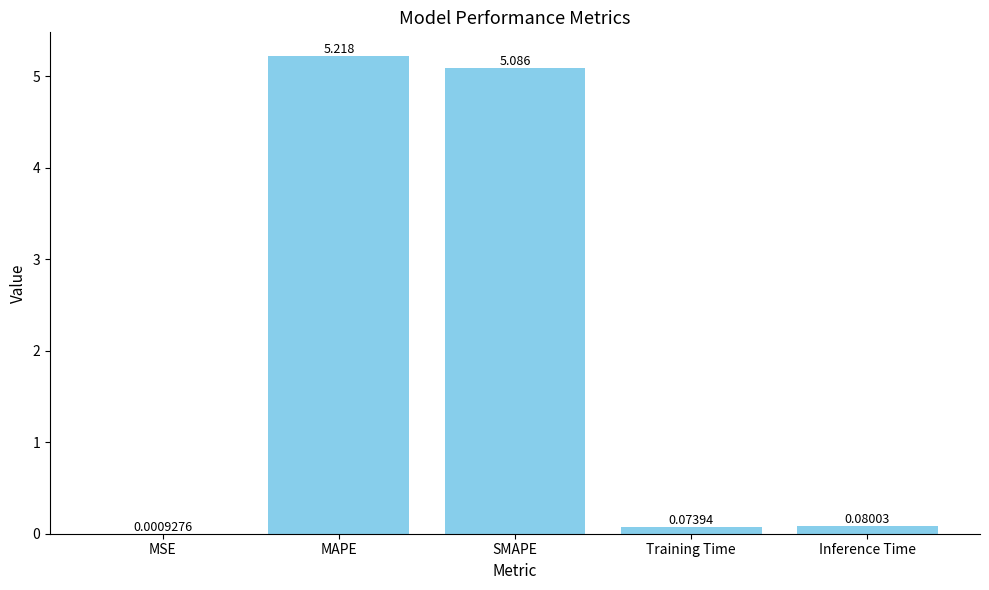

Which has a higher value, MSE or Inference Time?

Inference Time